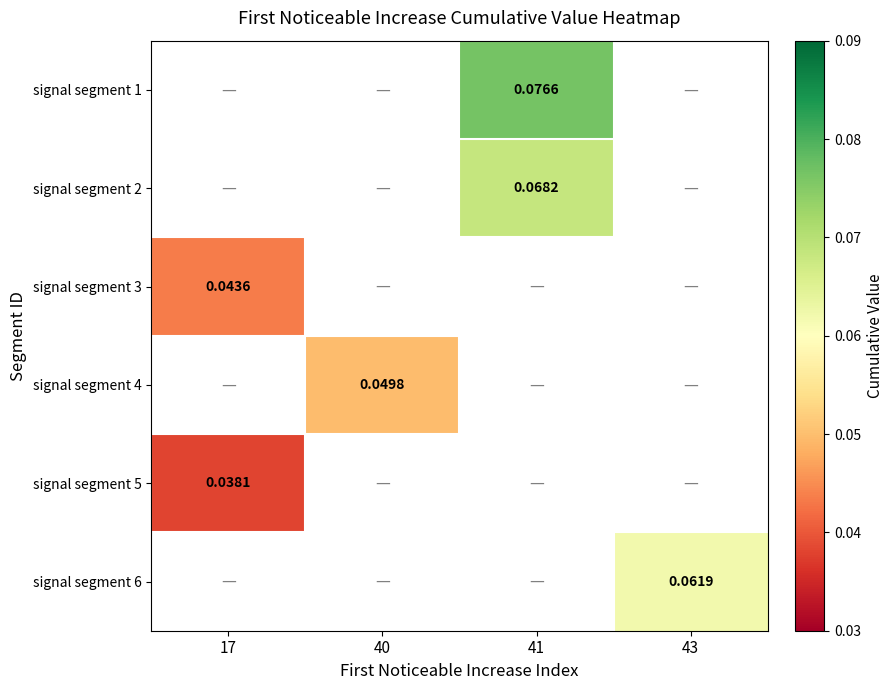

At which category does the chart reach its peak across all series?

41